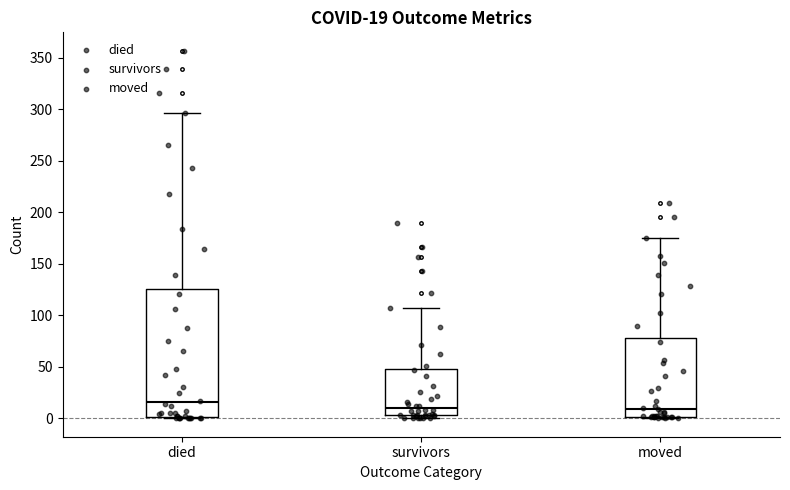

Comparing the boxes themselves (not the whiskers), which one is the tallest?

died